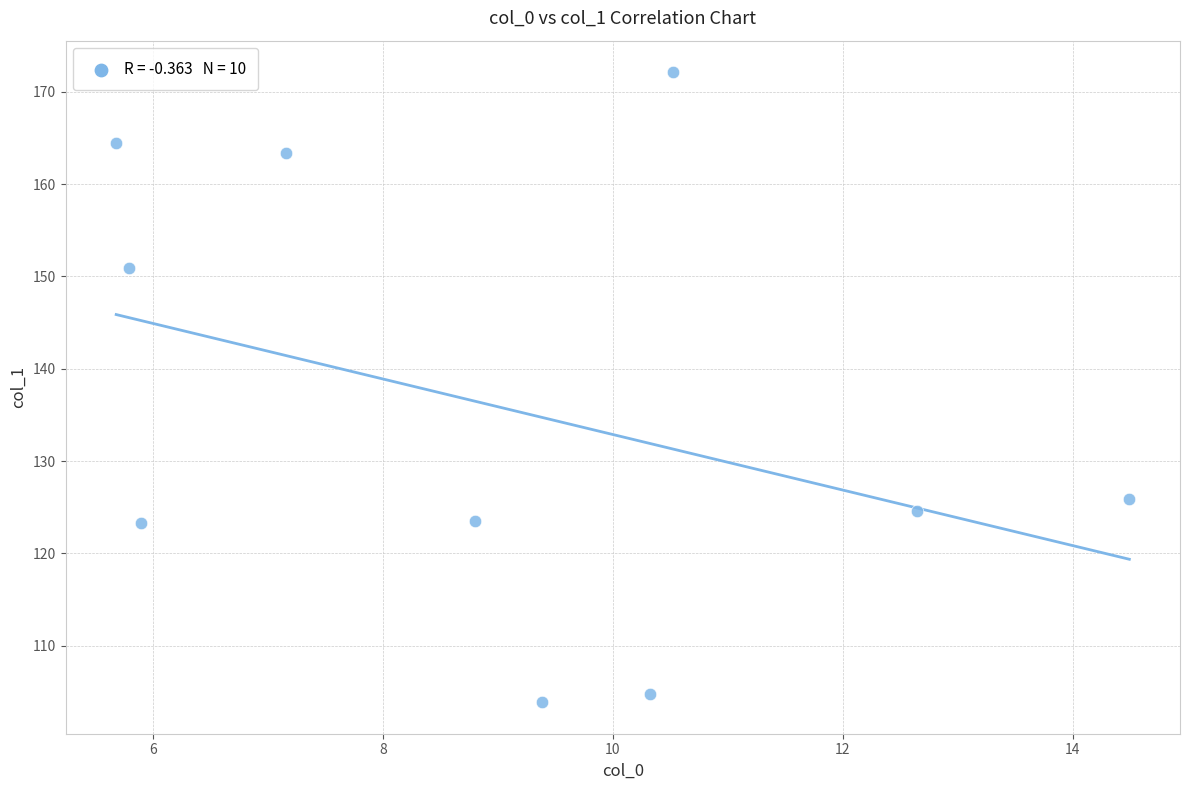

What is the range of X values (max minus min)?

8.8